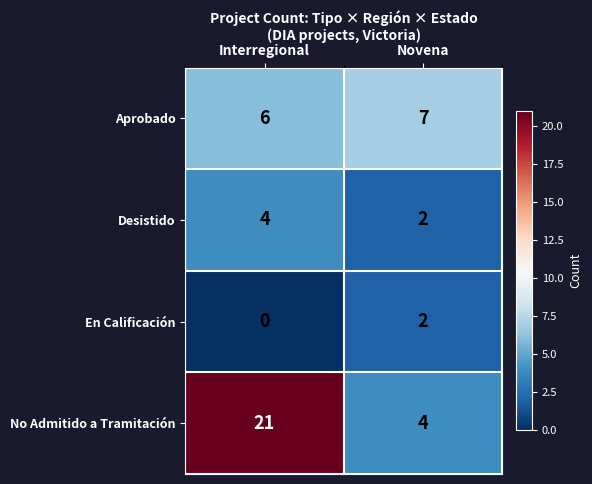

Which series has the largest total across all categories?

No Admitido a Tramitación